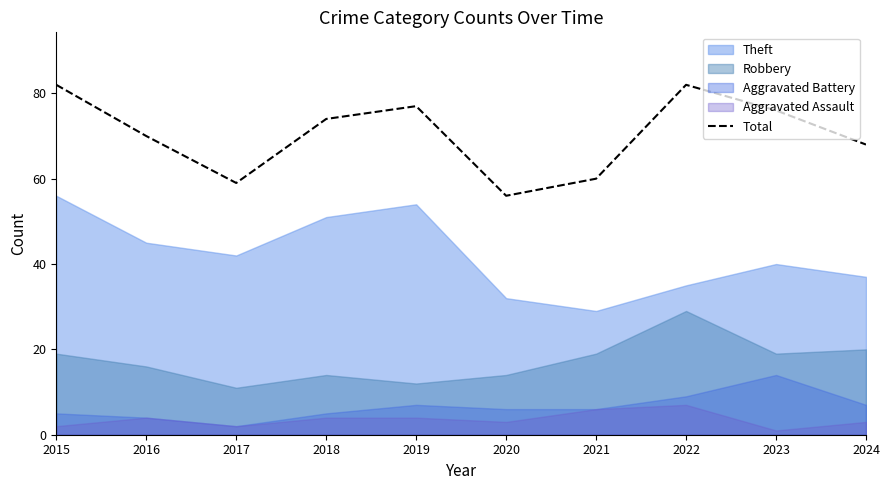

True or false: the data shows 85 at 2021.

False